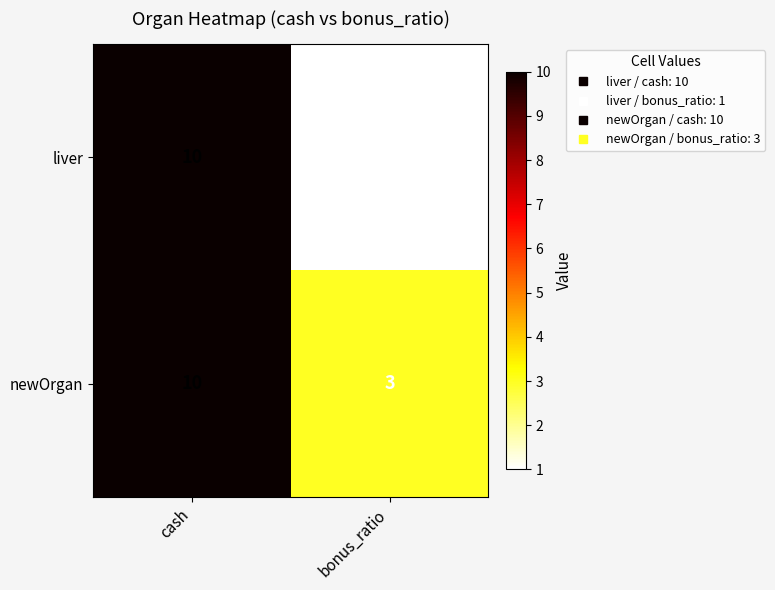

Which series has the widest spread of values?

liver